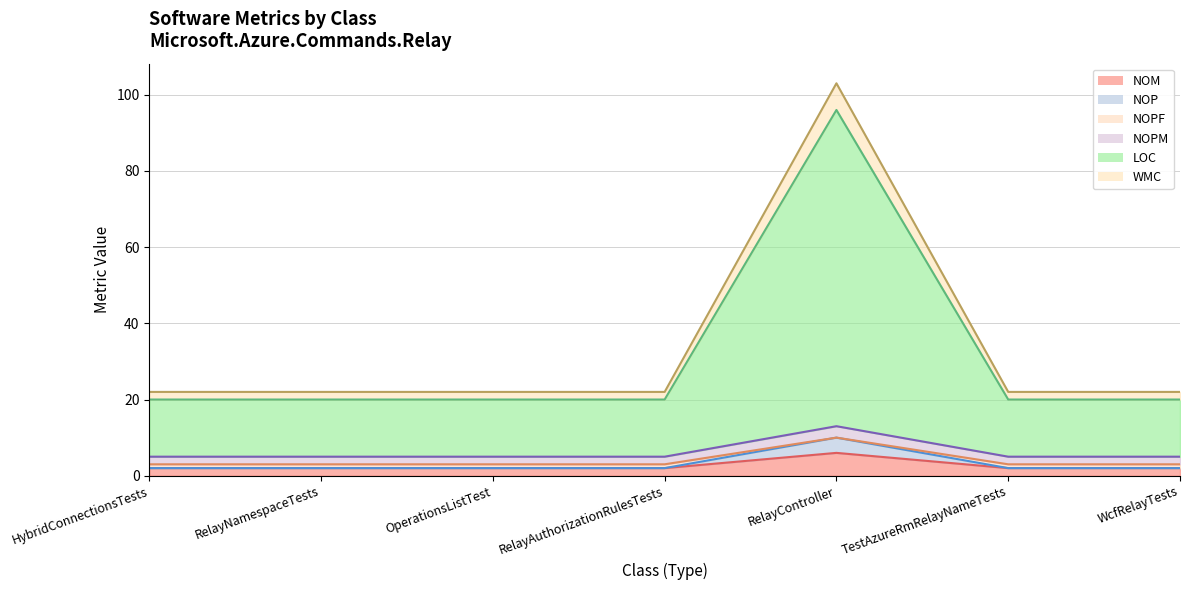

At which label does NOM reach its peak?

RelayController